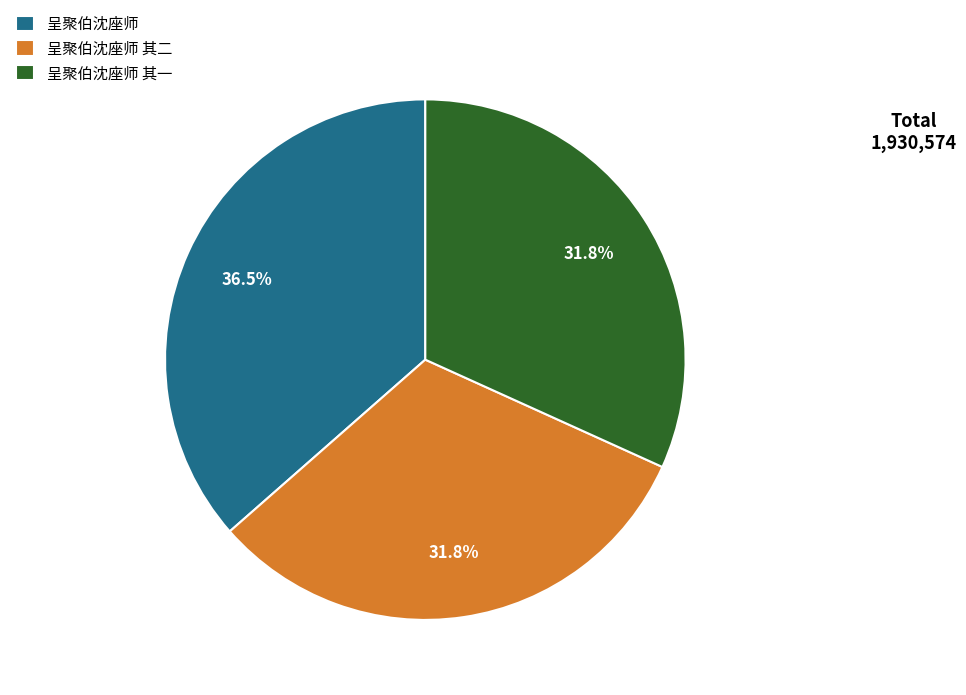

Do 呈聚伯沈座师 其二 and 呈聚伯沈座师 其一 together represent more than half of the pie?

Yes